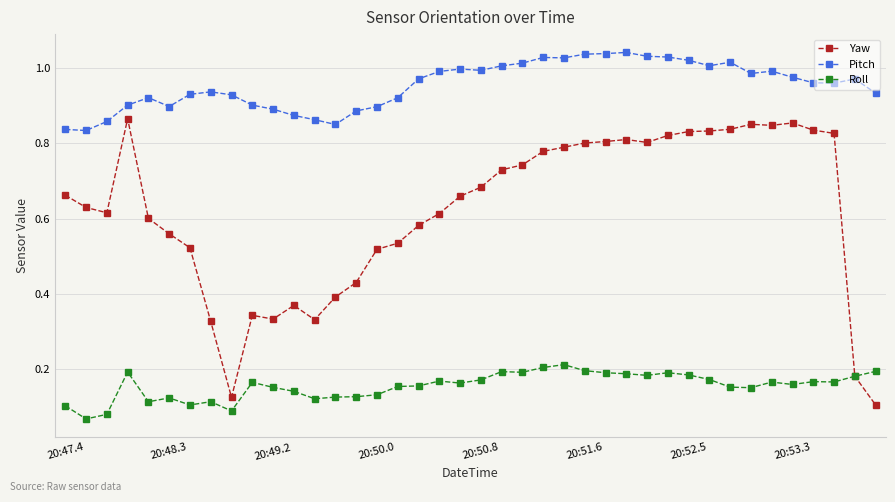

Which series has the largest range (max minus min)?

Yaw